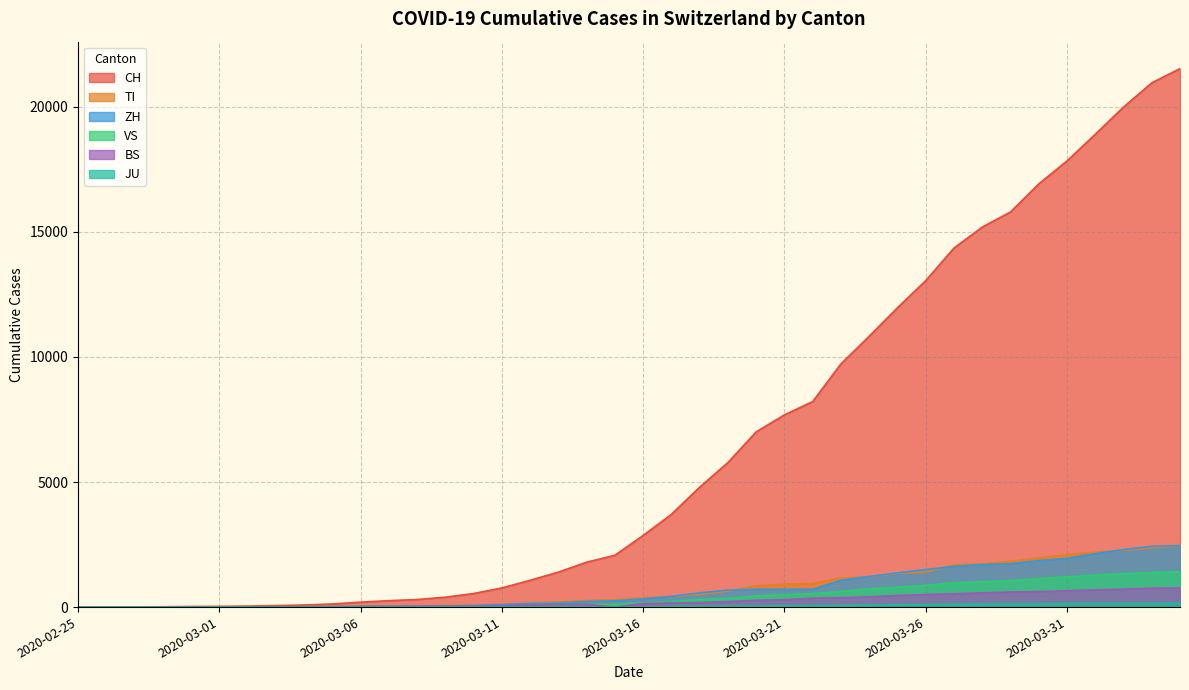

Which category has the lowest value in the CH series?

2020-02-25